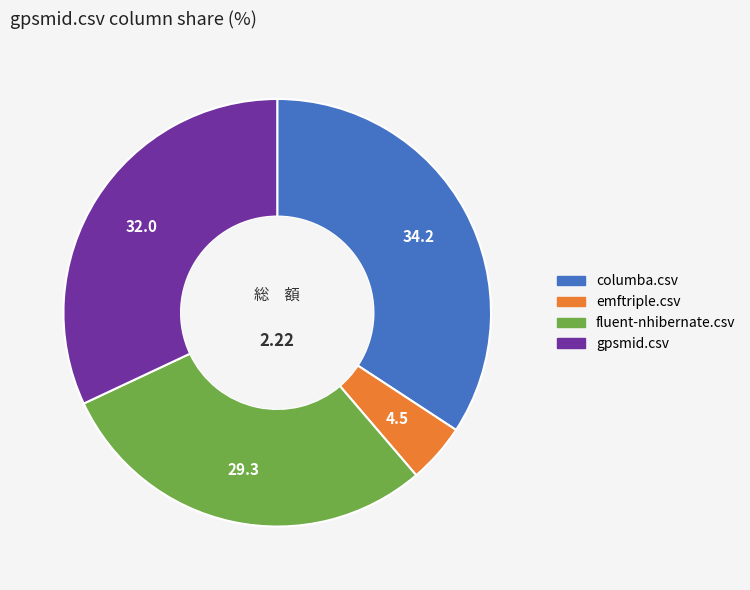

Is there any slice that represents more than half of the pie?

No